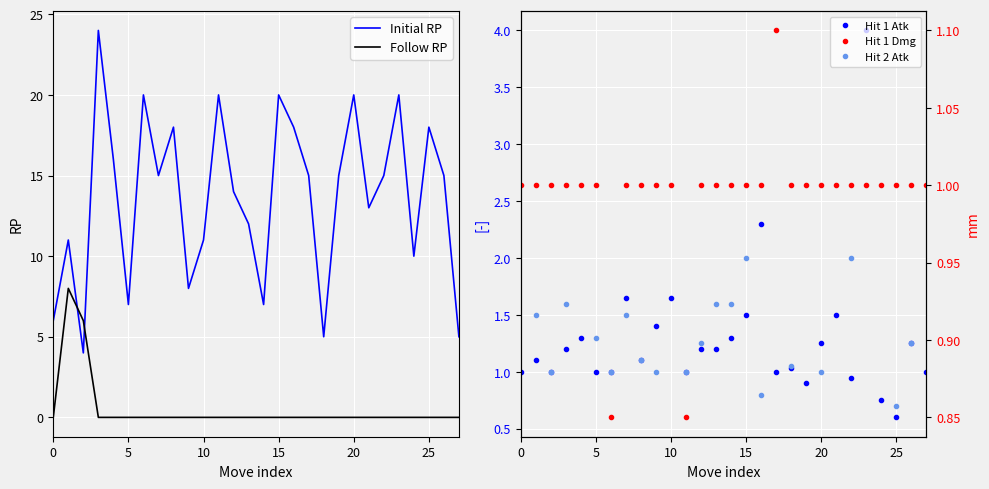

The value of Follow RP at 25 is 0. True or false?

True